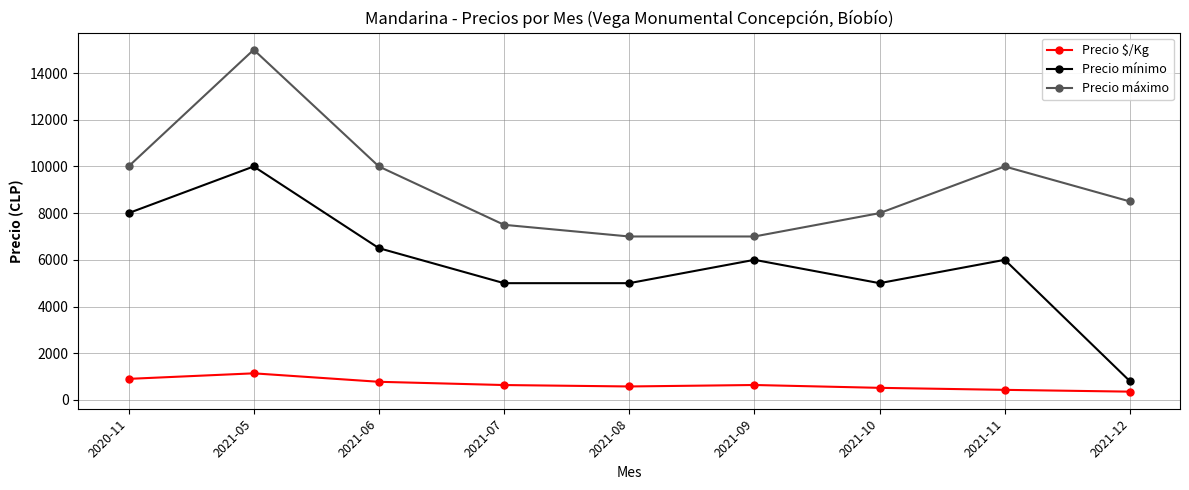

What is the label of the 8th point from the right?

2021-05